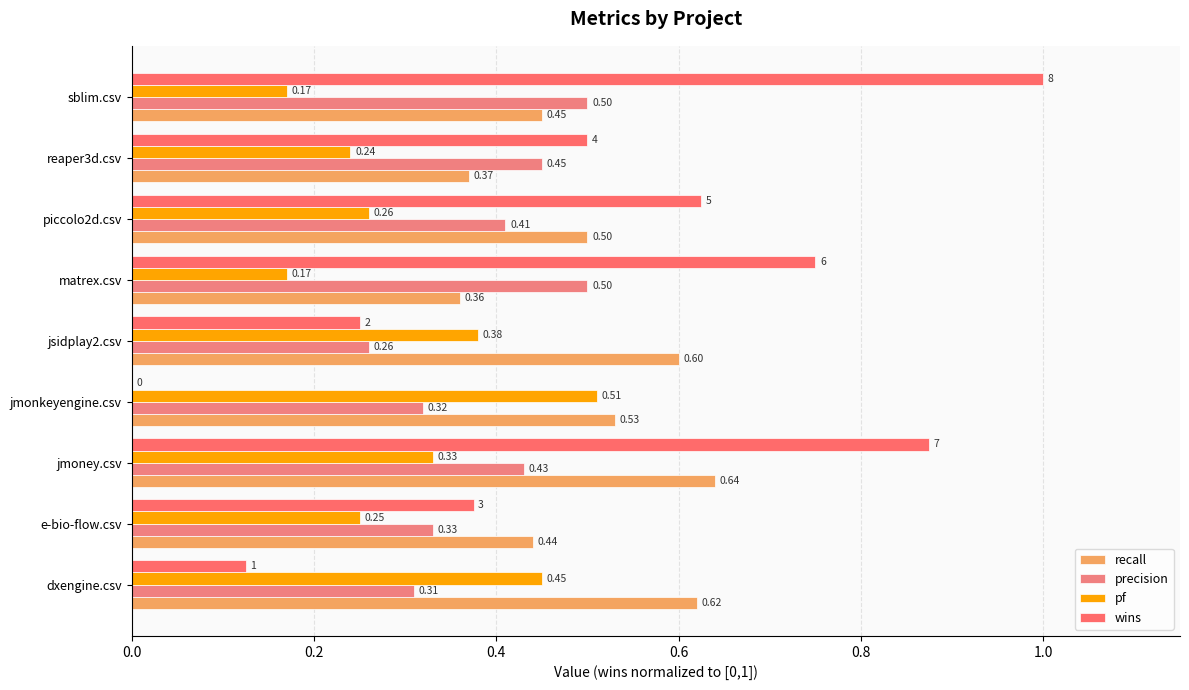

What is the difference between the maximum and second lowest values in the recall series?

0.3